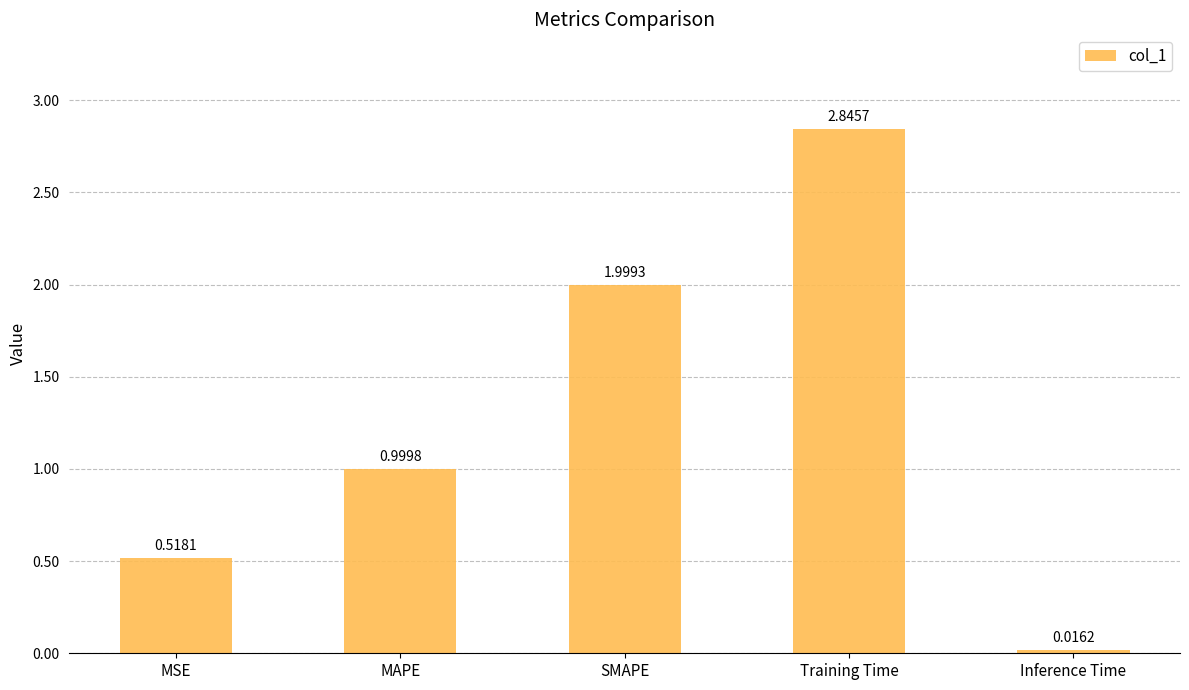

What is the label of the 1st bar from the right?

Inference Time